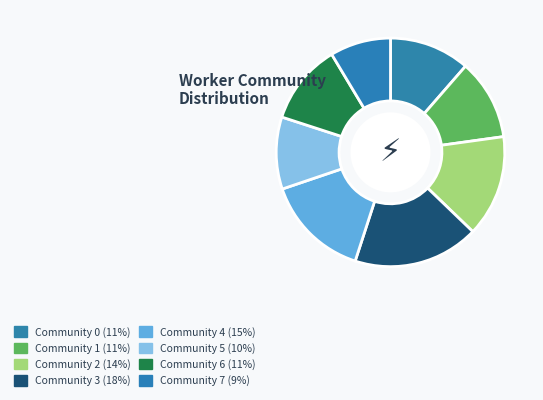

What is the total percentage of Community 3 and Community 4?

32.6%